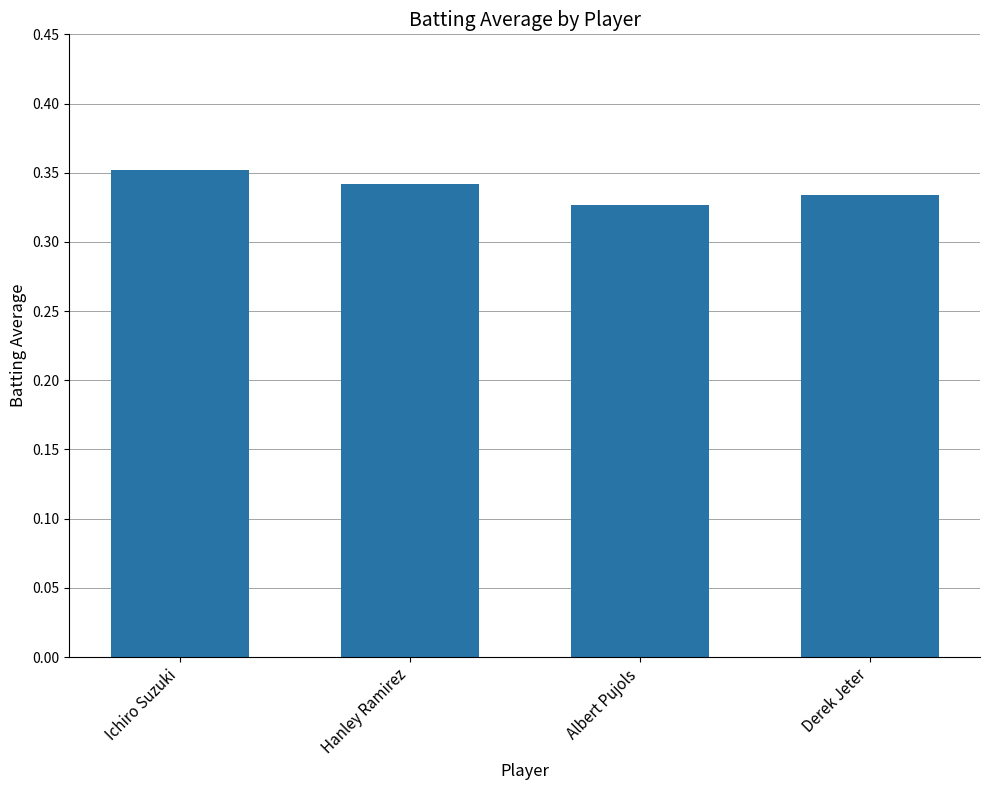

At which label is the value closest to 0?

Albert Pujols